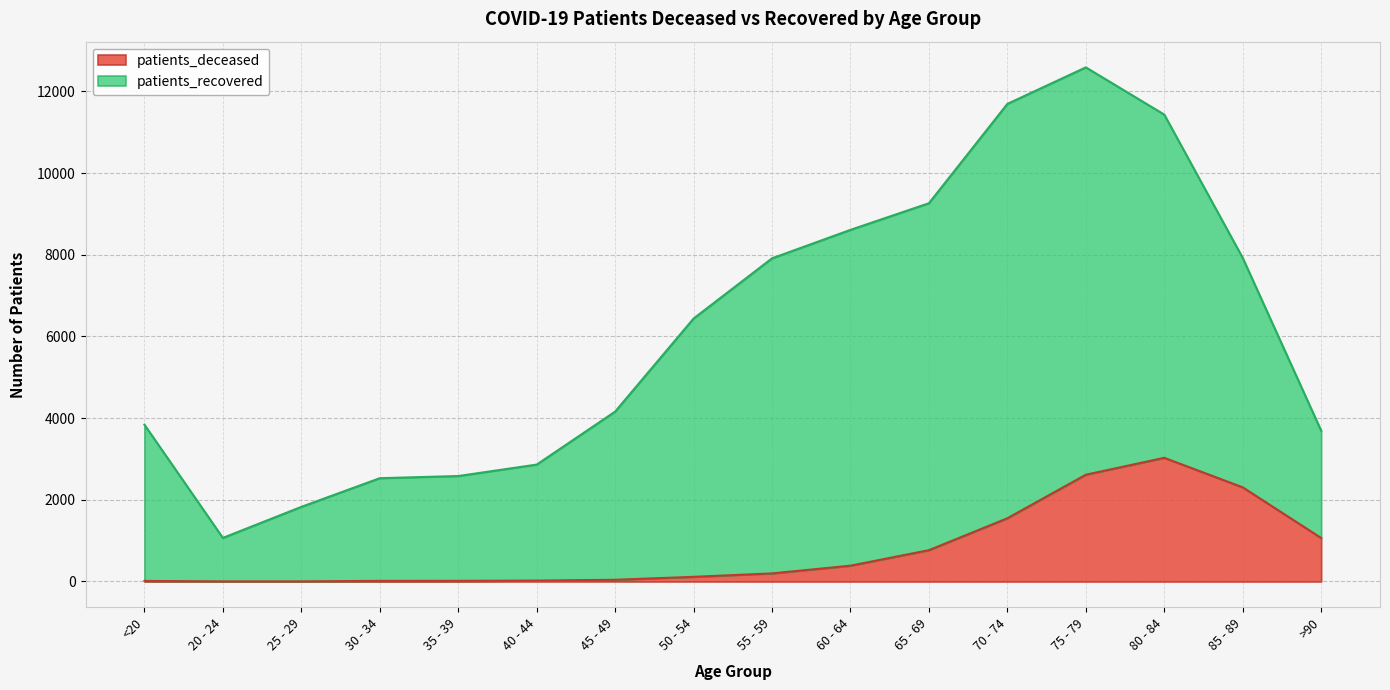

What is the difference between the values at 30 - 34 and 60 - 64?

372